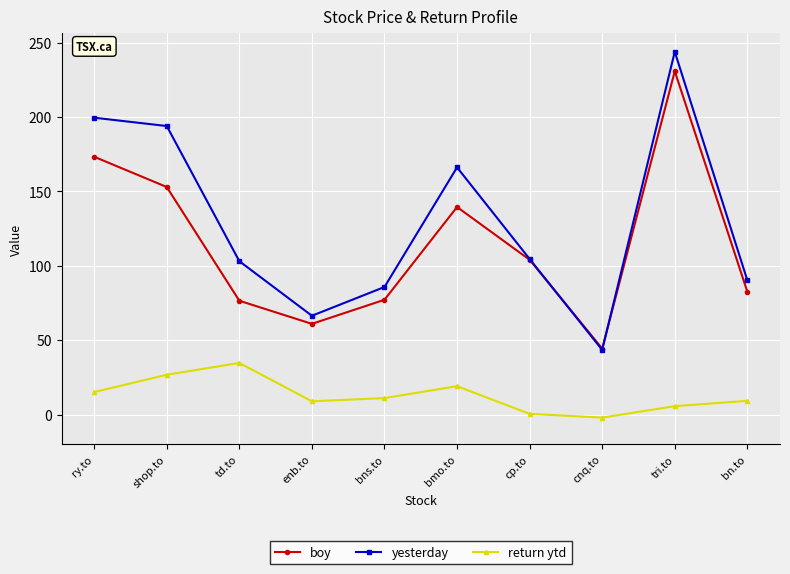

Is it true that return ytd equals 44.1 at shop.to?

False